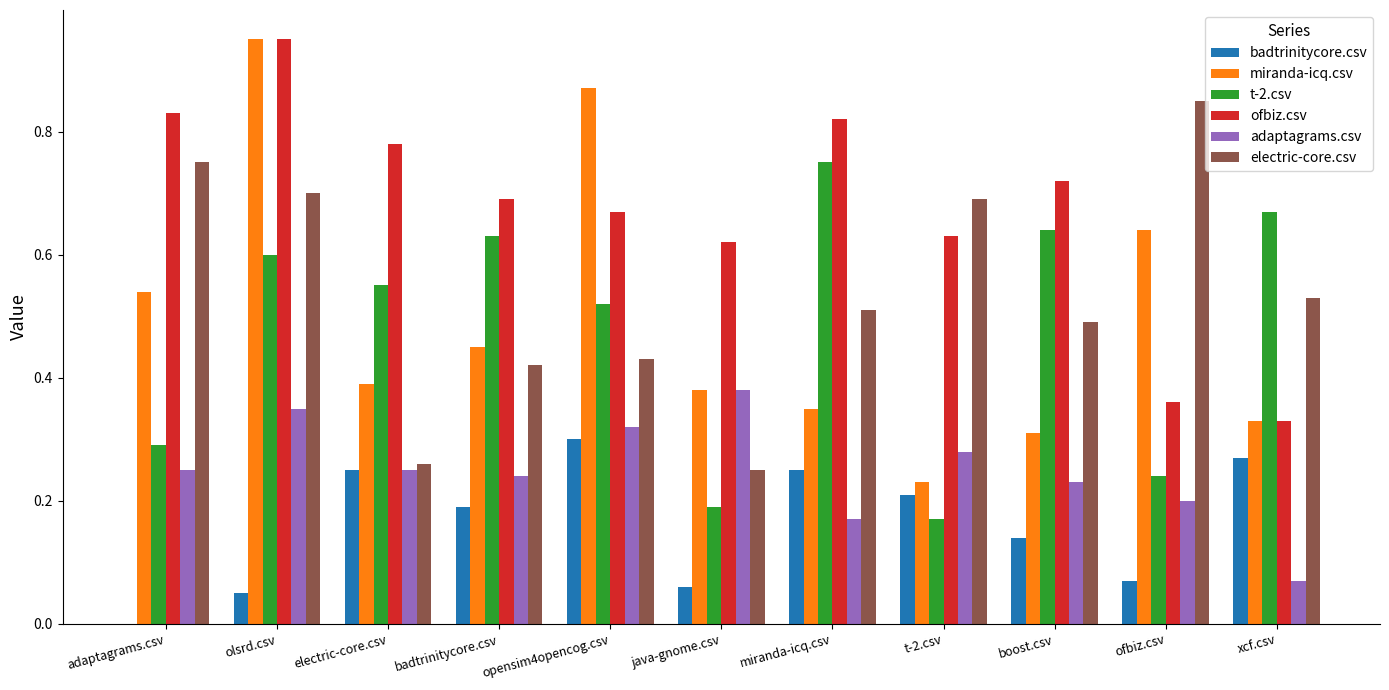

Which series changed the most between t-2.csv and xcf.csv?

t-2.csv